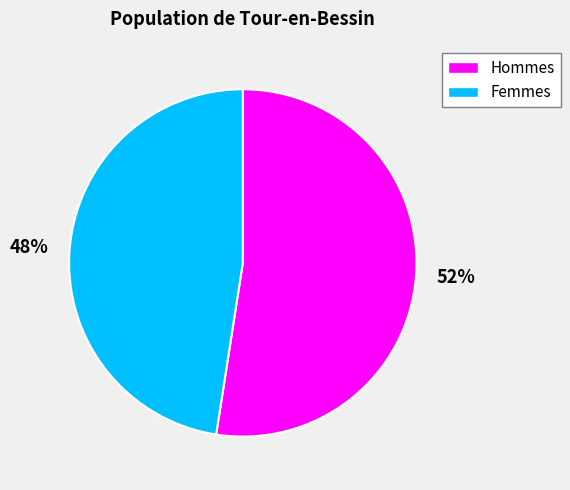

Approximately how many times larger is the value at 48% compared to 52%?

0.9